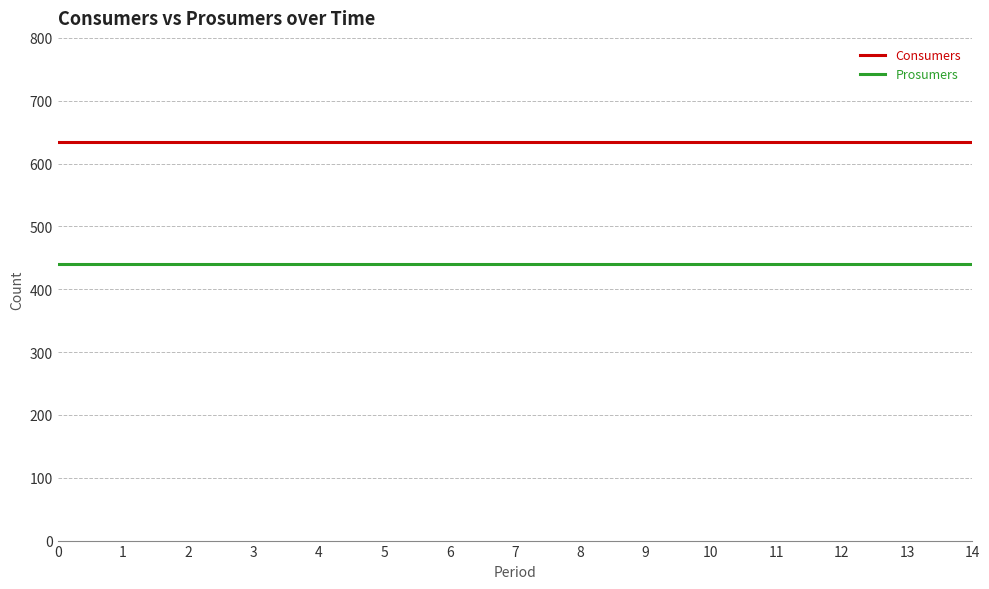

Reading right to left, what are all the values shown in this chart?

Consumers: 14=635	13=635	12=635	11=635	10=635	9=635	8=635	7=635	6=635	5=635	4=635	3=635	2=635	1=635	0=635
Prosumers: 14=440	13=440	12=440	11=440	10=440	9=440	8=440	7=440	6=440	5=440	4=440	3=440	2=440	1=440	0=440